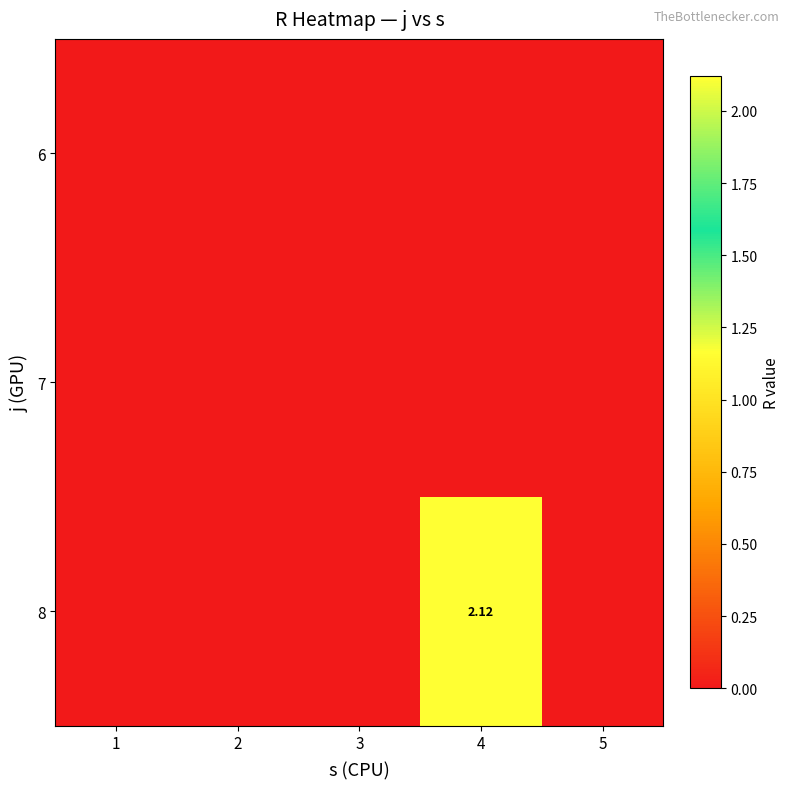

What is the highest value of the 8 series?

2.1